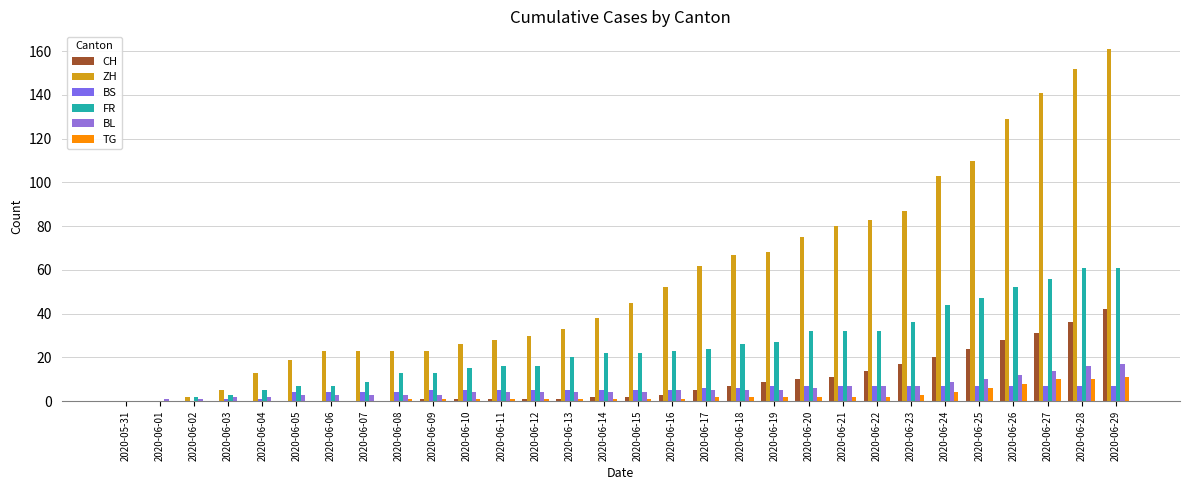

How many series are shown in this chart?

6